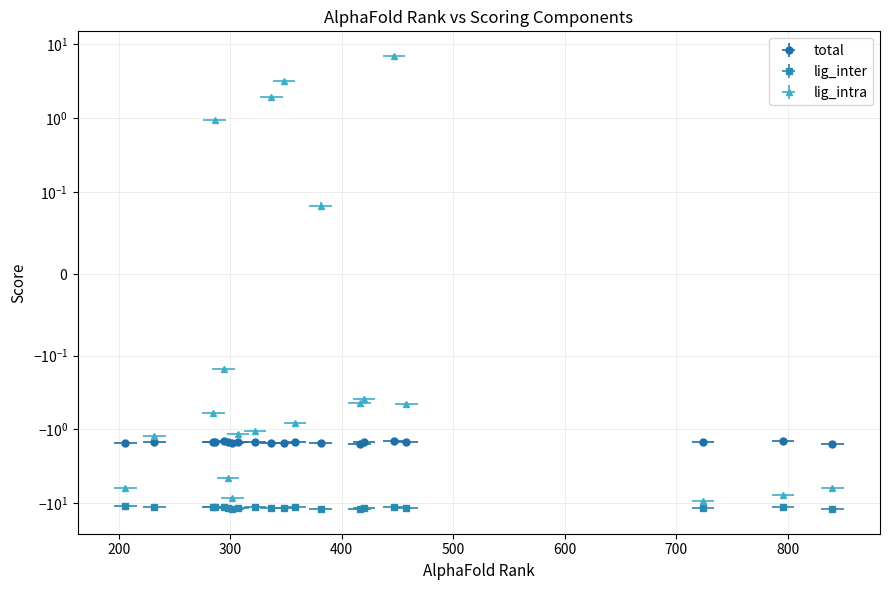

True or false: lig_inter and lig_intra intersect in this chart.

False